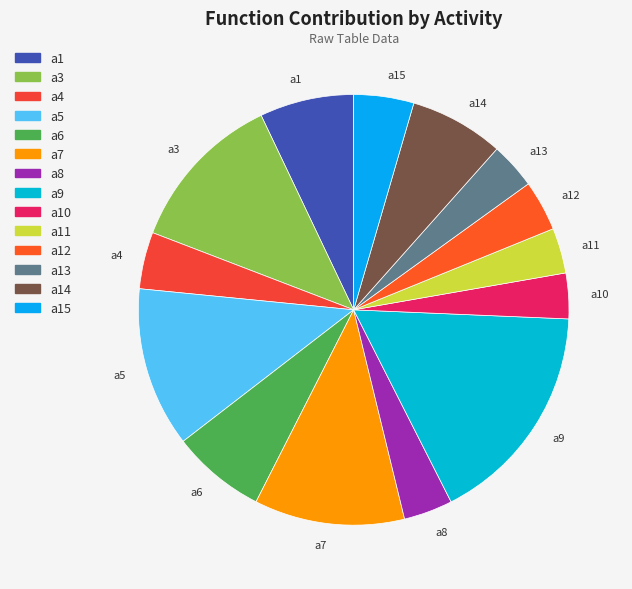

Is it true that a14 is 15% of the pie?

False